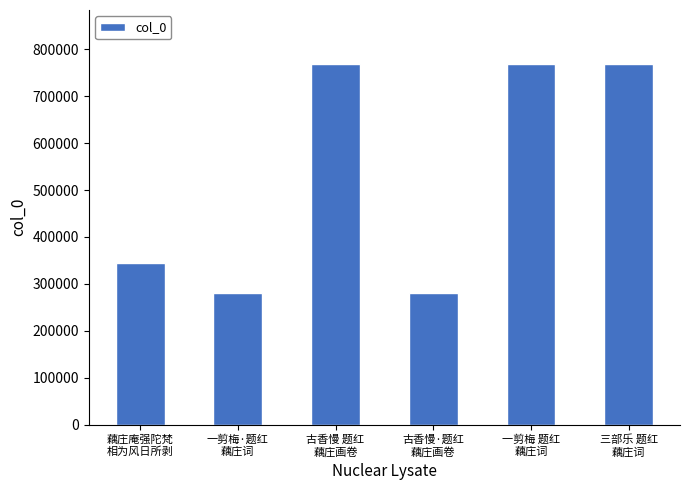

What is the label of the 4th bar from the left?

古香慢·题红
藕庄画卷